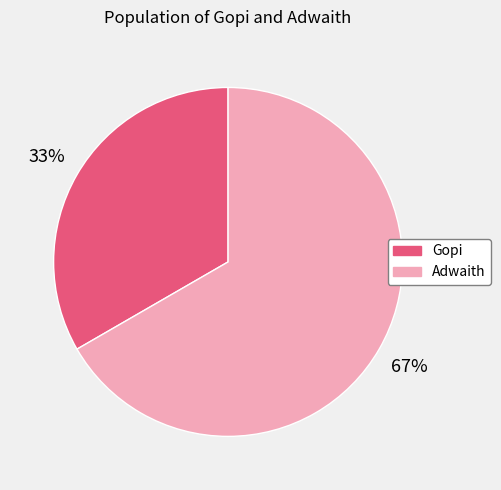

To the nearest percent, what is the combined percentage of Adwaith and Gopi?

100%